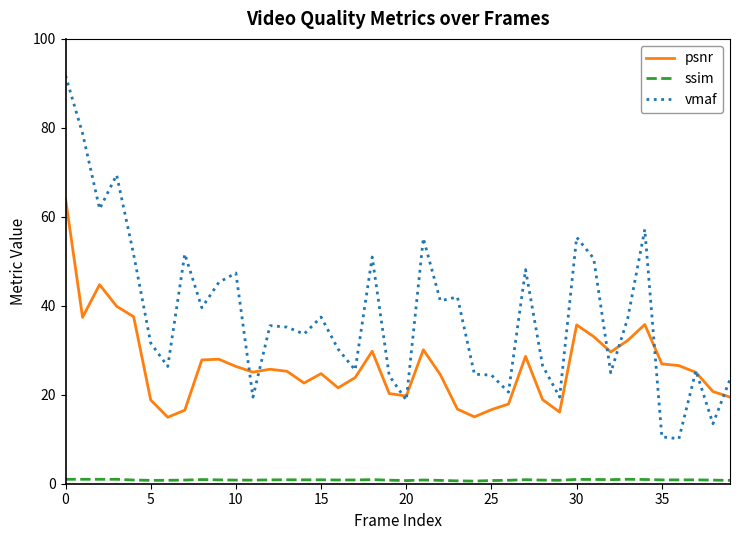

What is the highest value of the vmaf series?

91.8